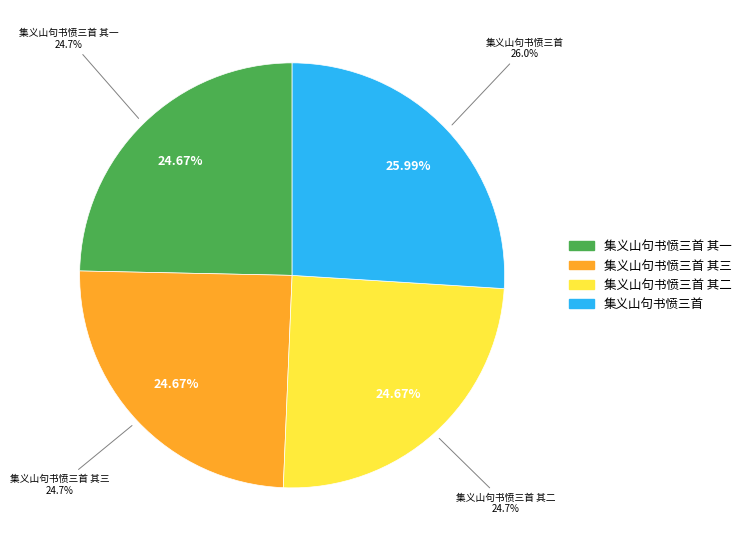

To the nearest percent, what is the difference between the largest and smallest slice percentages?

1%